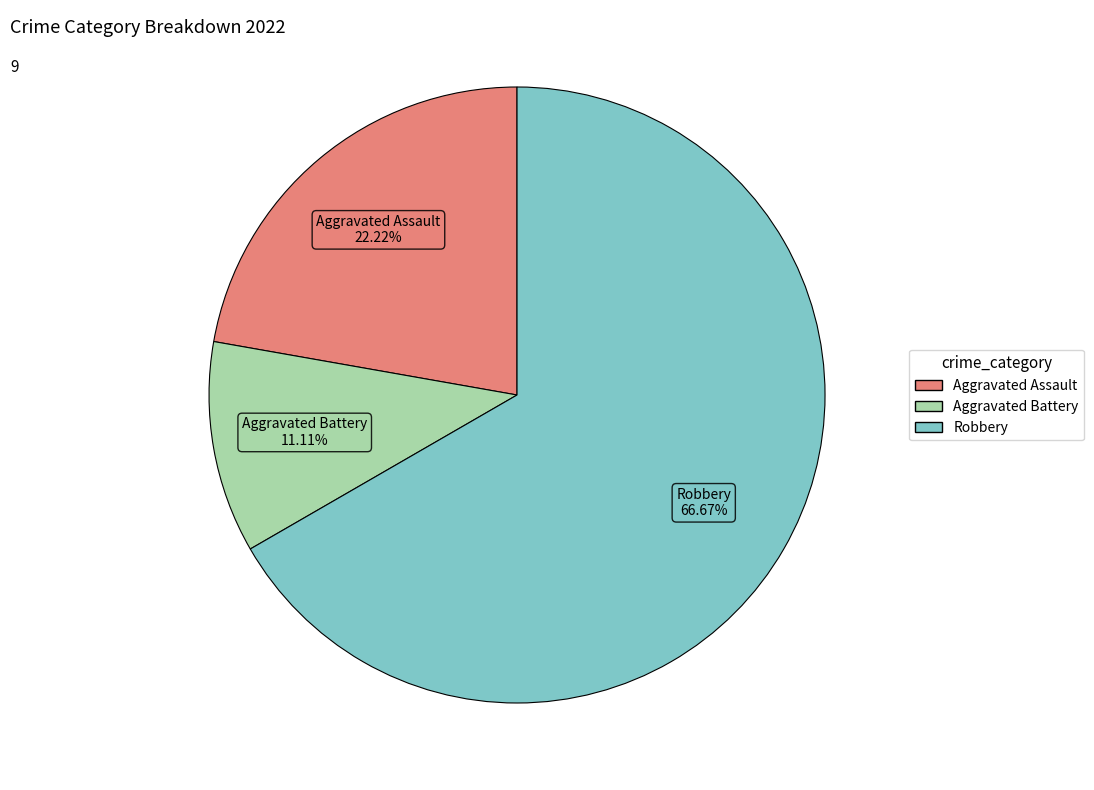

Which category has the smallest portion of the pie?

Aggravated Battery